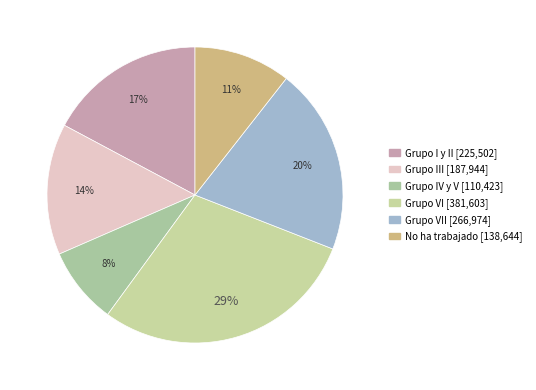

To the nearest percent, what is the average slice percentage?

17%